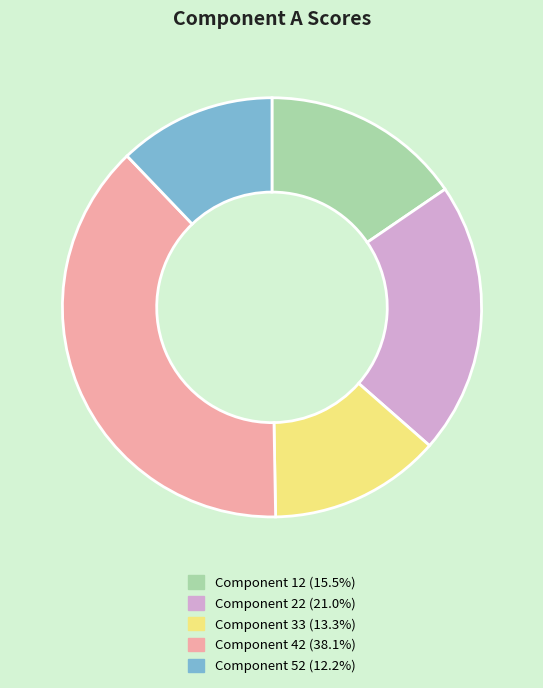

Does Component 33 (13.3%) account for over 50% of the chart?

No